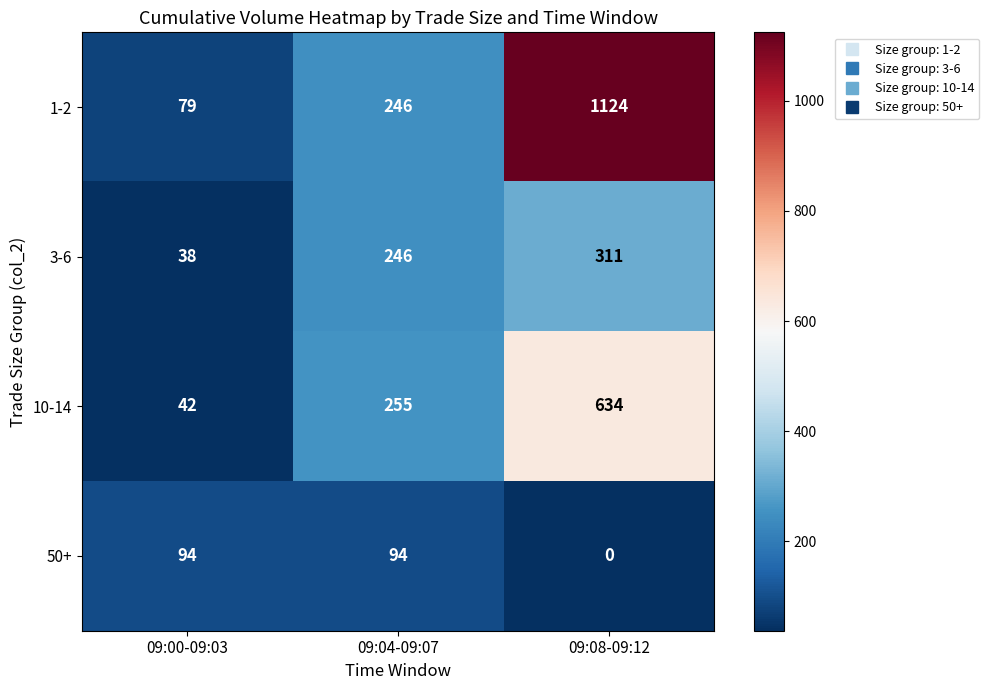

How many categories are shown in the chart?

3